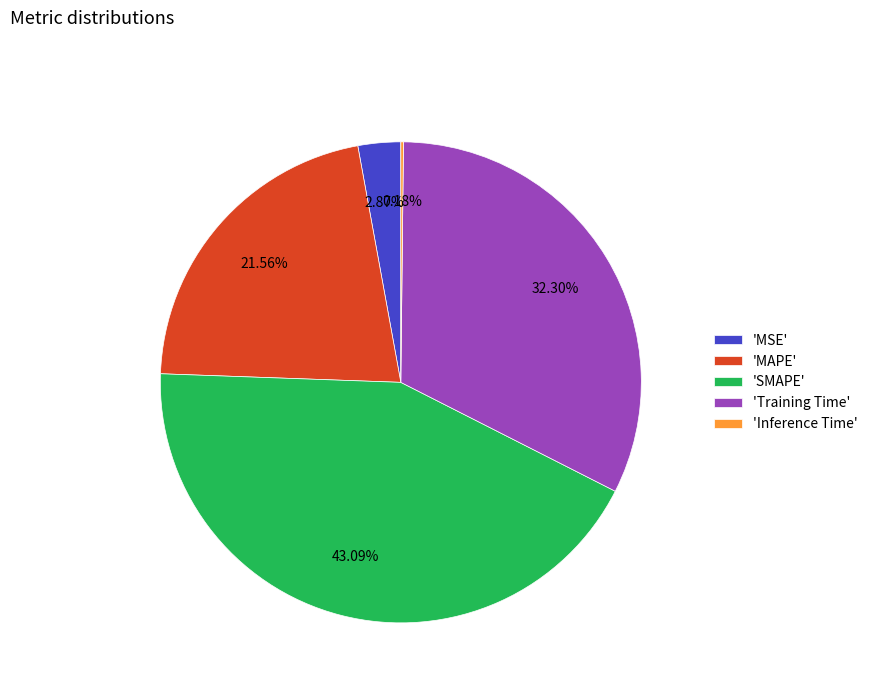

Which category has the biggest portion of the pie?

'SMAPE'